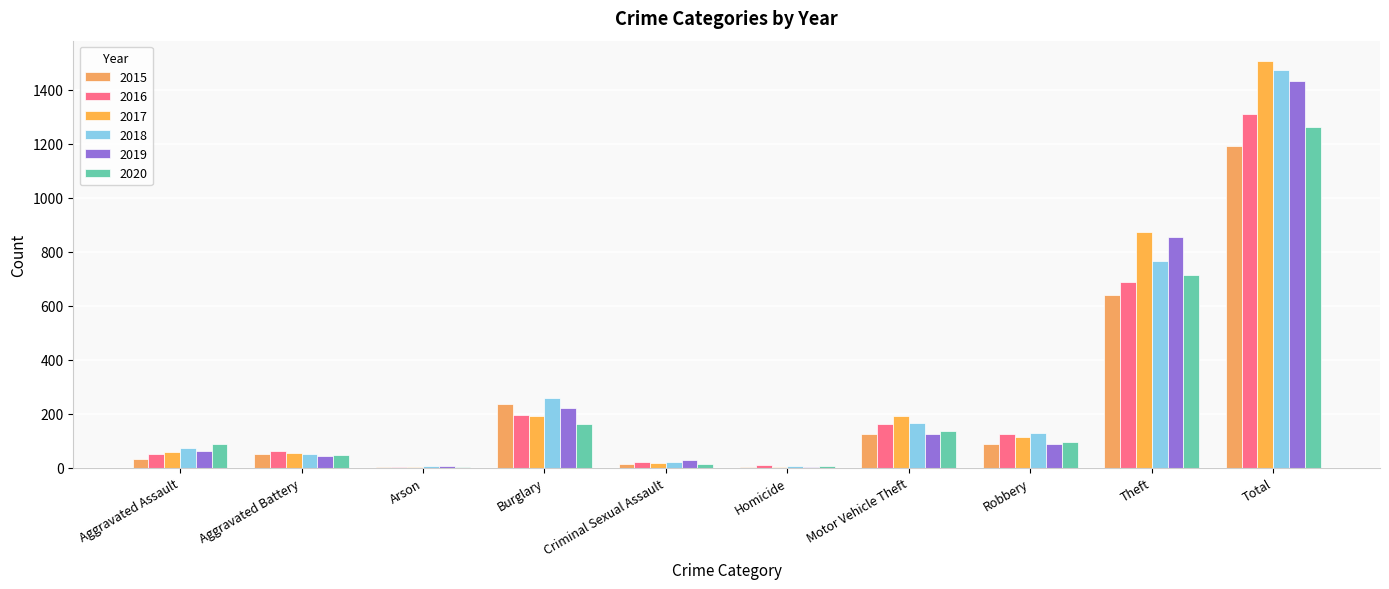

Reading left to right, transcribe all the data shown in this chart.

2015: 31	50	3	236	13	4	125	87	641	1190
2016: 50	60	3	194	20	8	163	123	689	1310
2017: 59	54	1	192	19	2	191	115	873	1506
2018: 72	52	6	257	20	5	164	130	767	1473
2019: 61	45	5	221	29	3	125	89	855	1433
2020: 87	48	4	163	13	6	134	94	713	1262